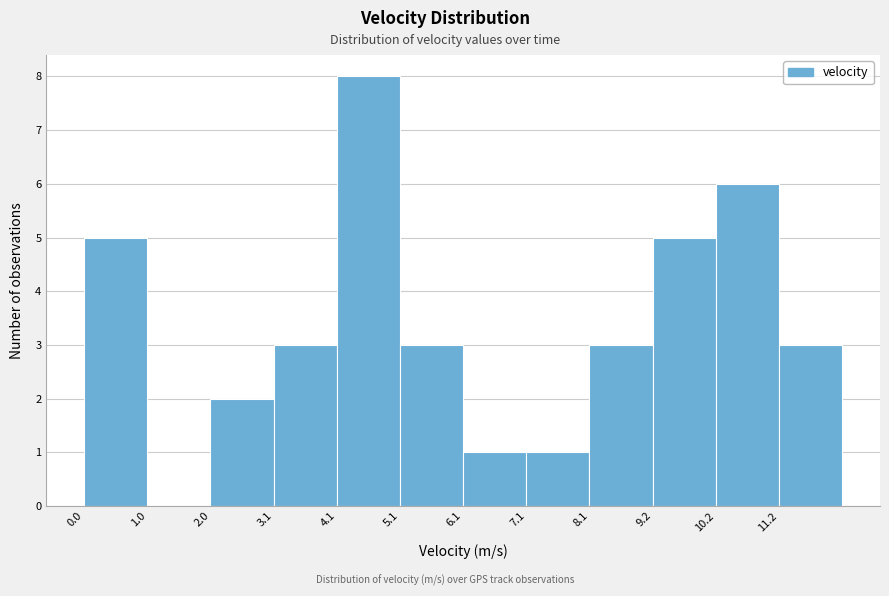

Which range on the x-axis has the tallest bar?

4.0 to 5.0